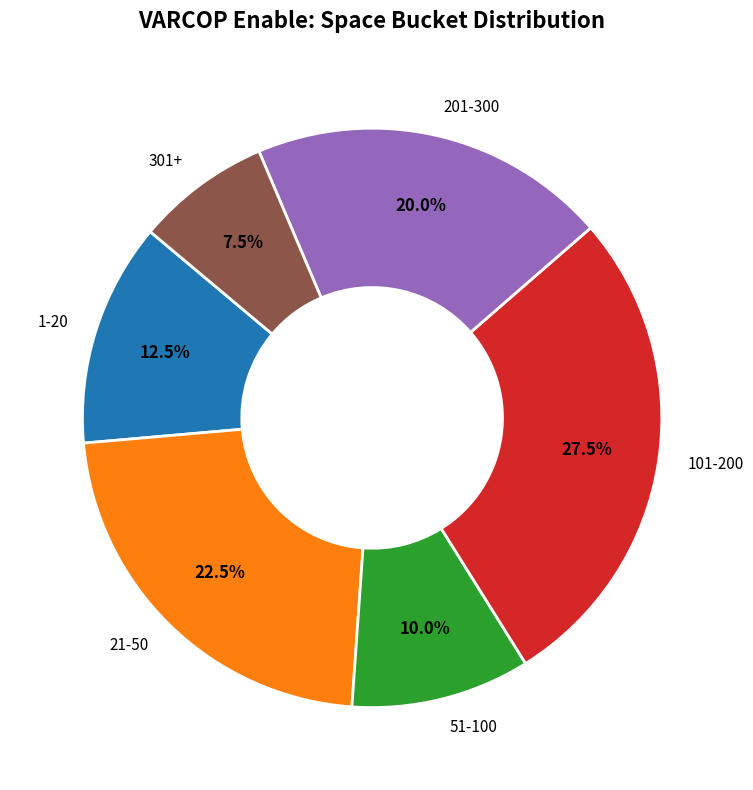

Which has a higher value, 201-300 or 301+?

201-300